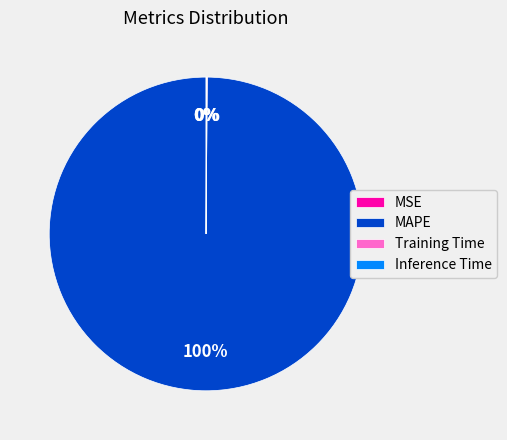

Is there a majority slice in this chart?

Yes